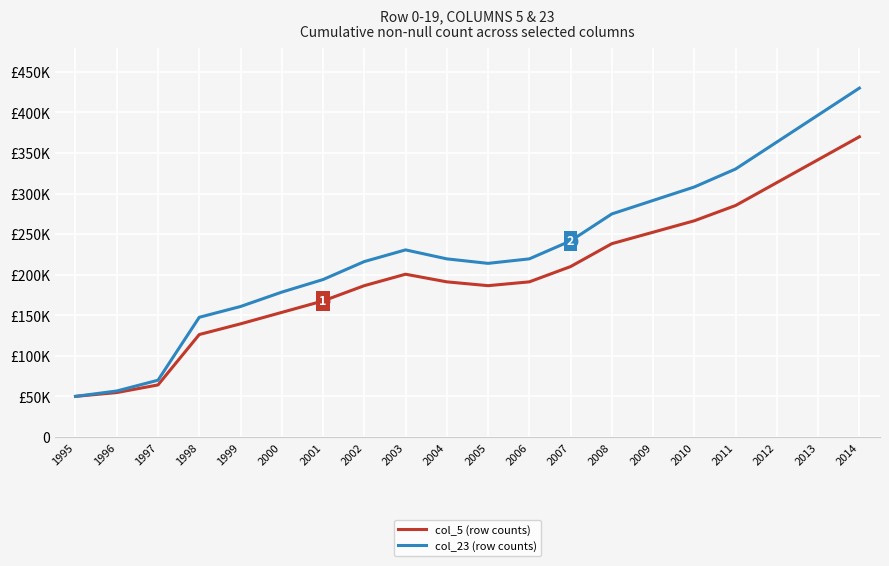

Which series has the largest total across all categories?

col_23 (row counts)